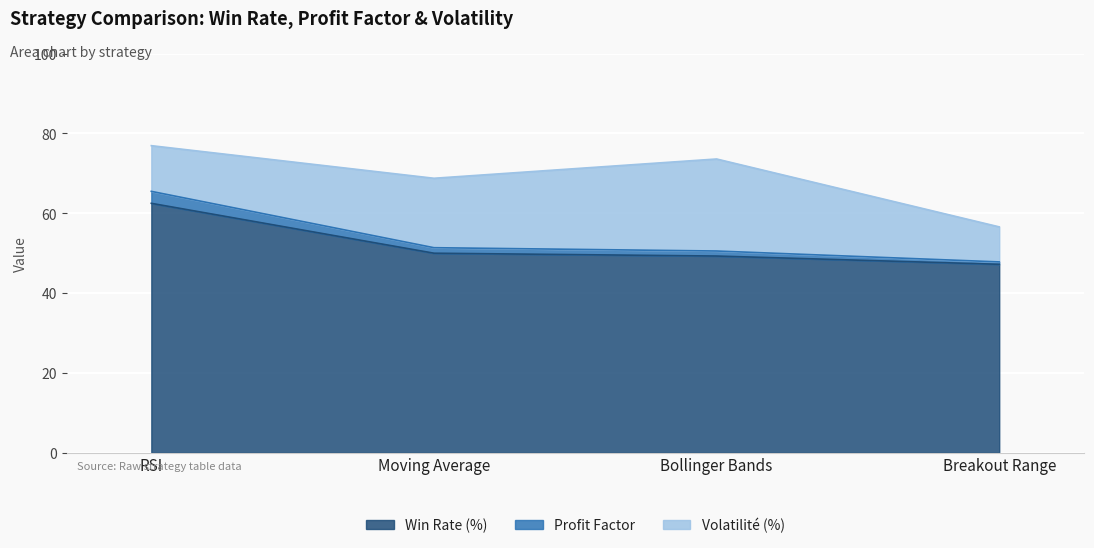

At which label does Win Rate (%) reach its minimum?

Breakout Range